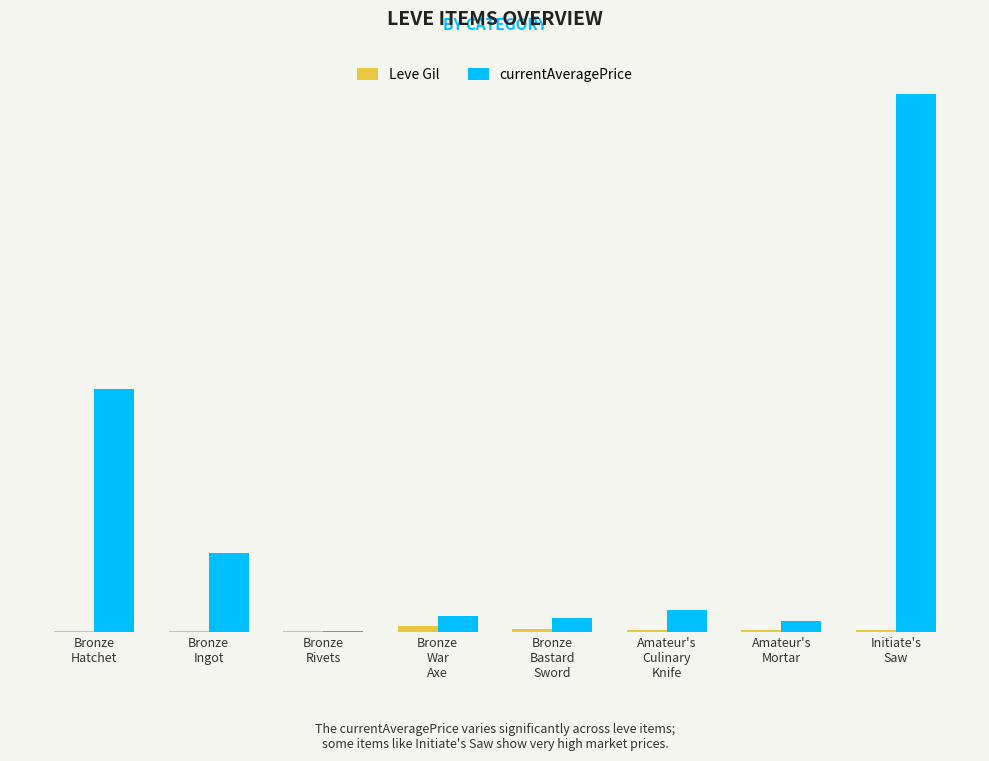

Does the chart contain stacked bars?

No